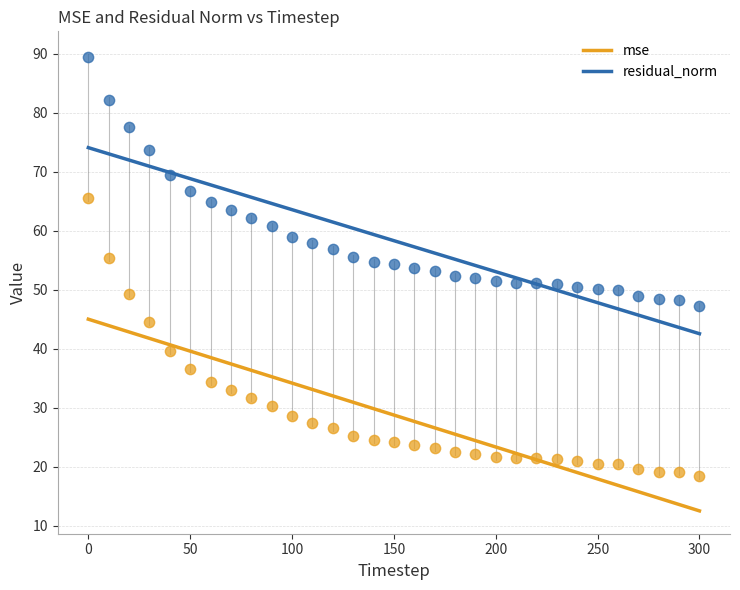

Which series has the widest spread of Y values?

mse